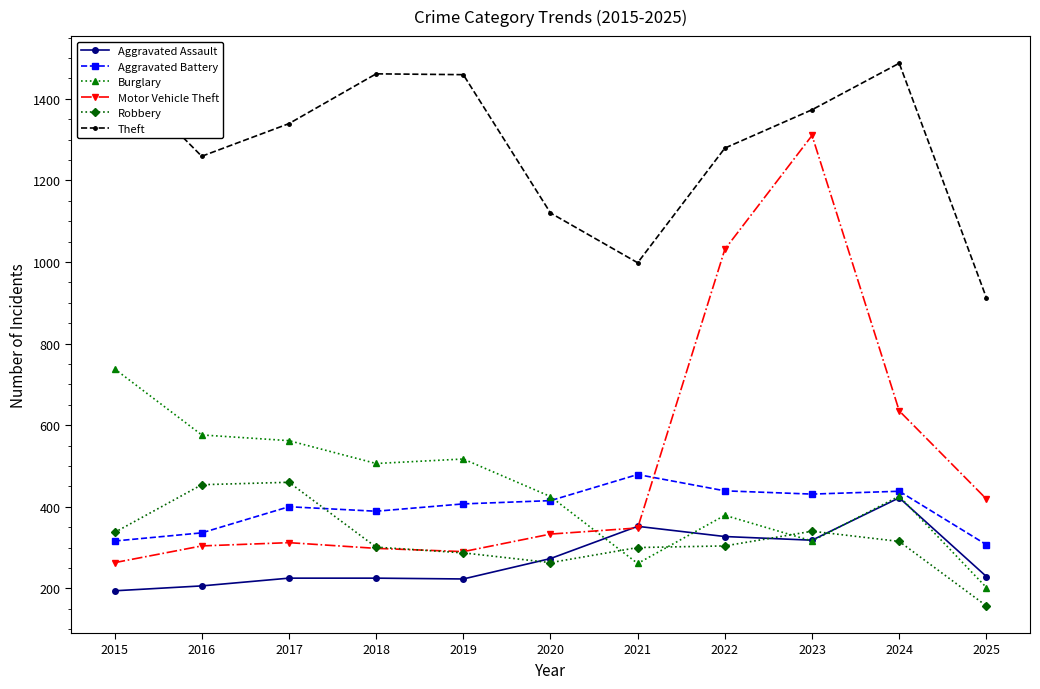

Is it true that Motor Vehicle Theft equals 304 at 2016?

True